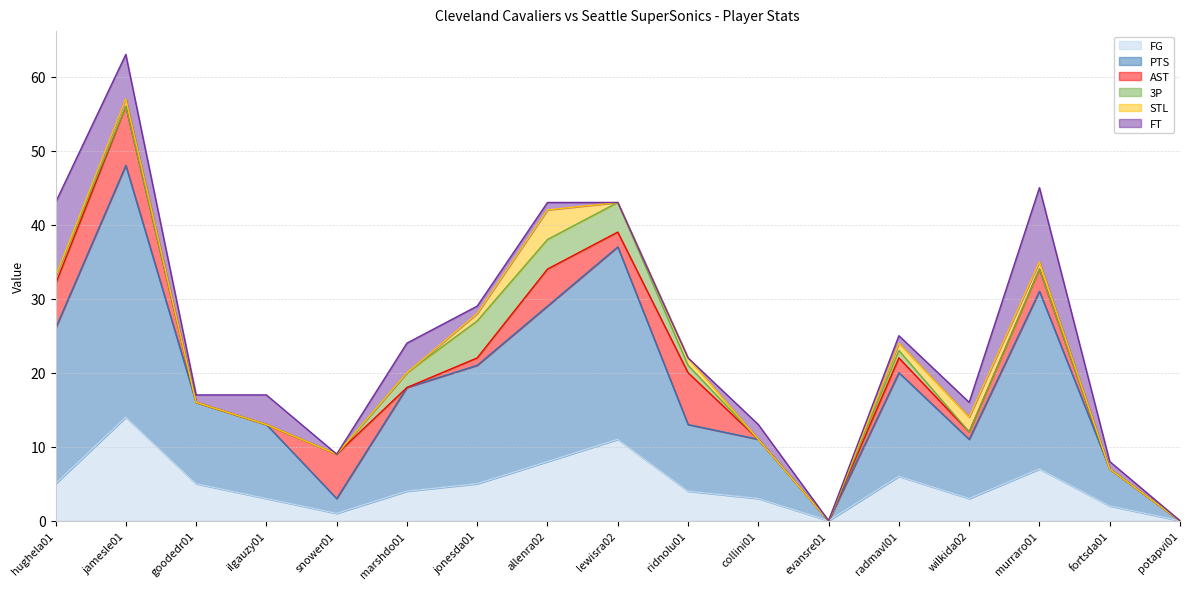

What is the difference between the PTS values at fortsda01 and ridnolu01?

4